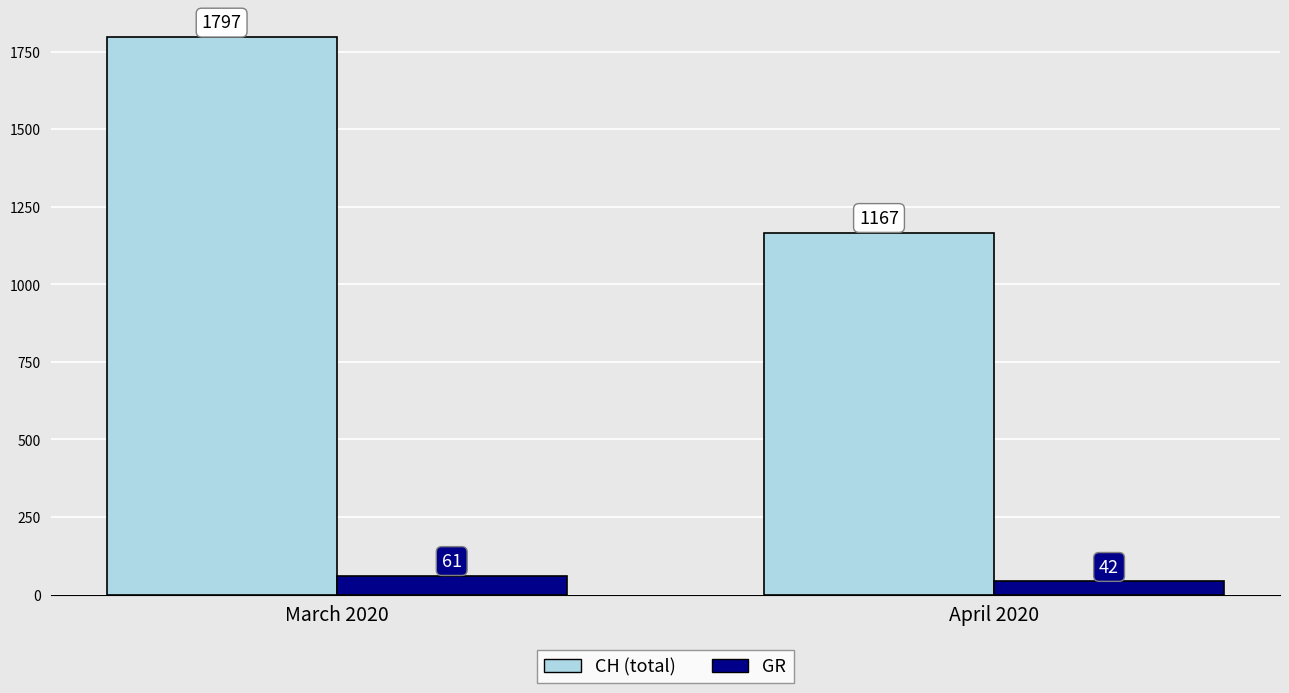

Which category has the highest value across all series?

March 2020